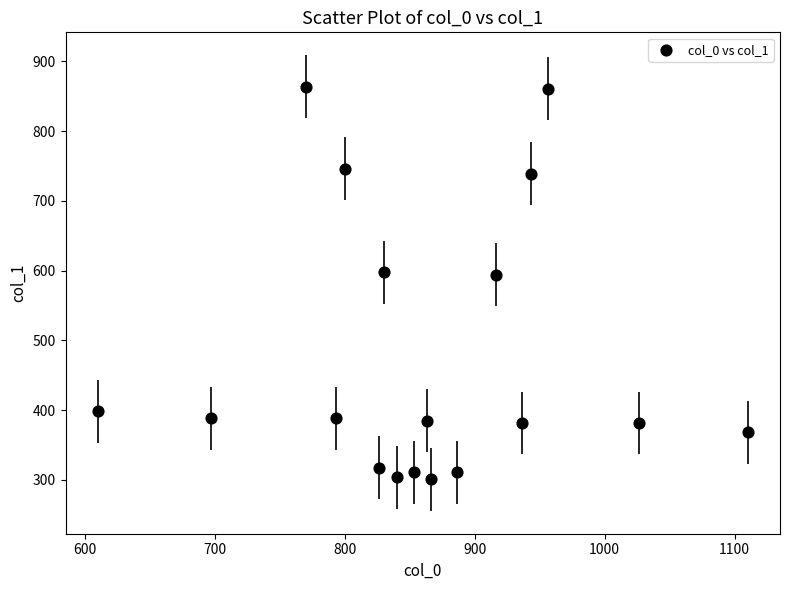

What is the range of X values (max minus min)?

500.0